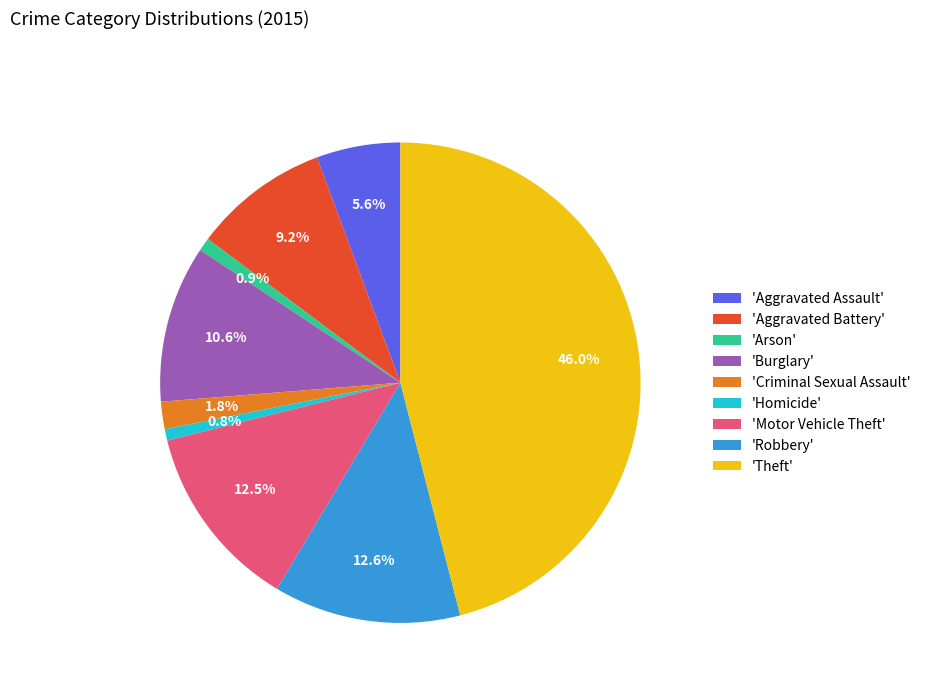

Which slice is the largest?

'Theft'